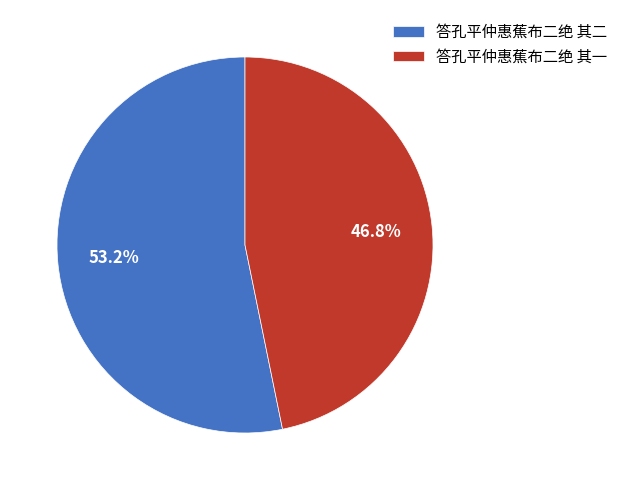

To the nearest percent, what is the difference between the largest and smallest slice percentages?

6%